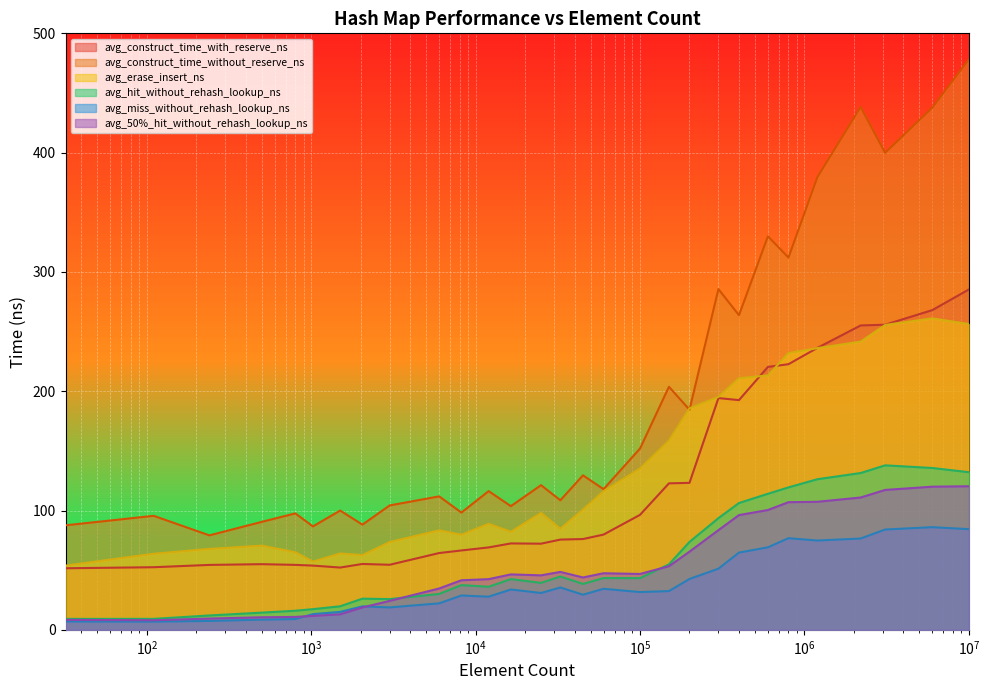

What is the maximum value shown in the chart?

478.0